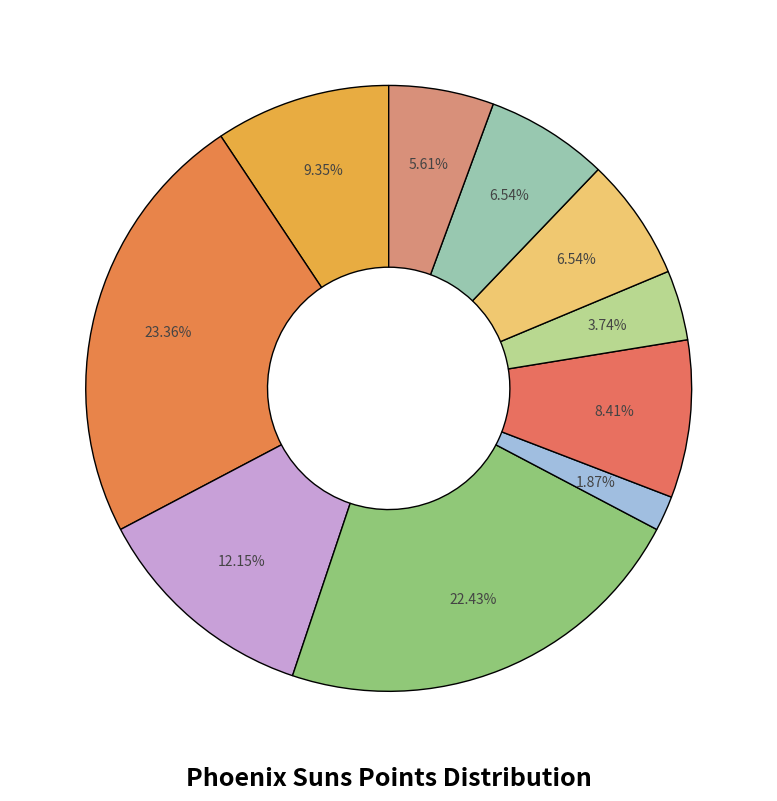

How many segments does this pie chart have?

10